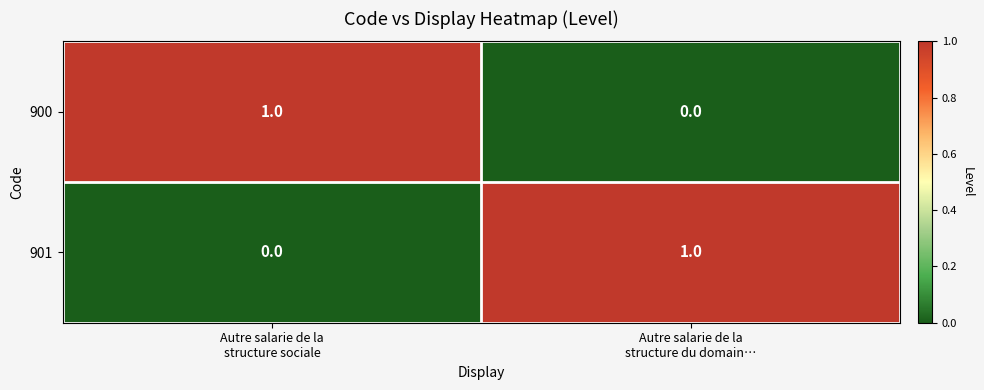

Reading left to right, what are all the values shown in this chart?

900: 1	0
901: 0	1